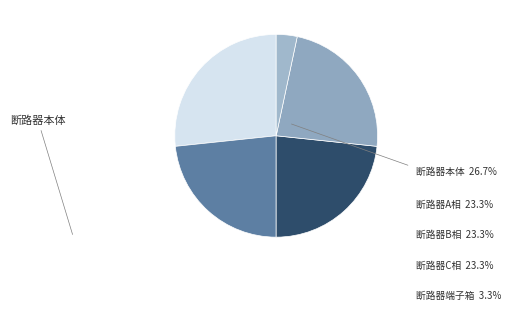

Is it true that 断路器端子箱 is 3% of the pie?

True